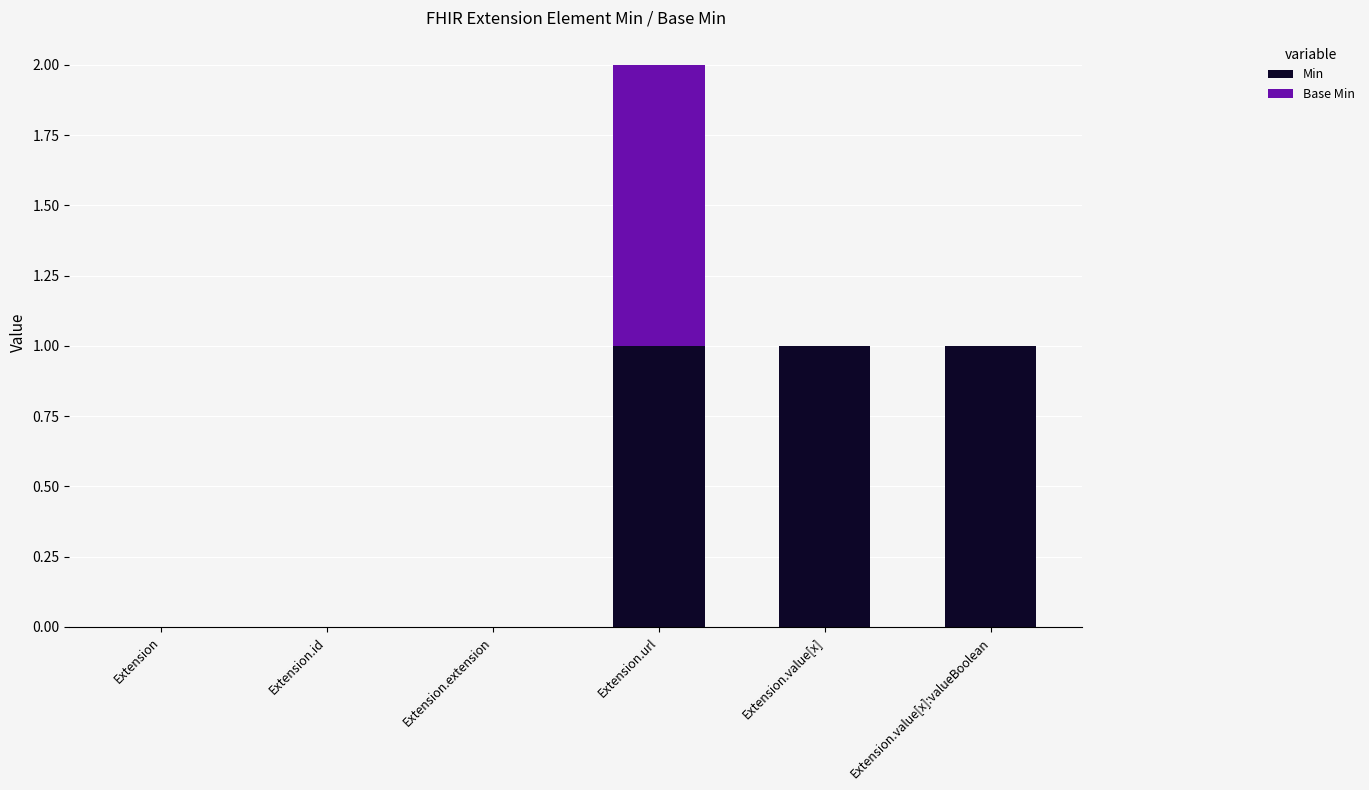

Reading right to left, what are the values for Min?

Extension.value[x]:valueBoolean=1	Extension.value[x]=1	Extension.url=1	Extension.extension=0	Extension.id=0	Extension=0